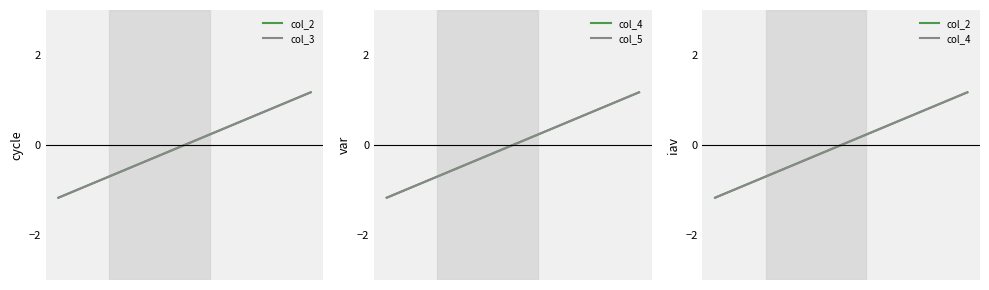

True or false: col_5 and col_4 intersect in this chart.

False